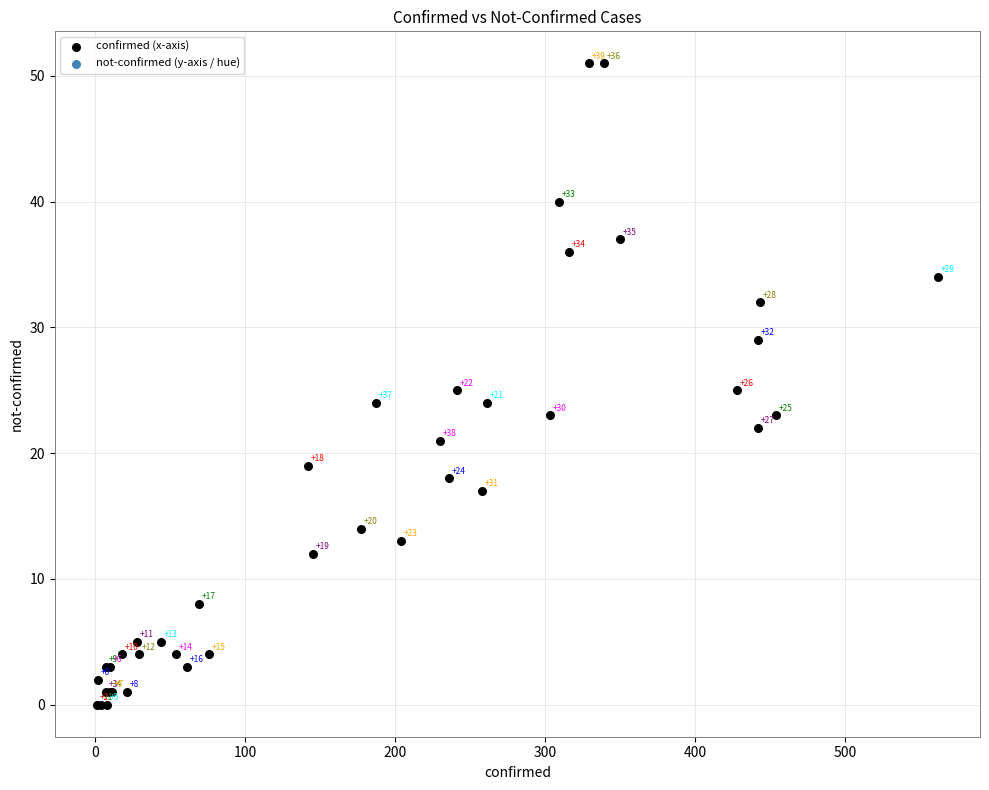

What Y value in the scatter plot is closest to 25?

25